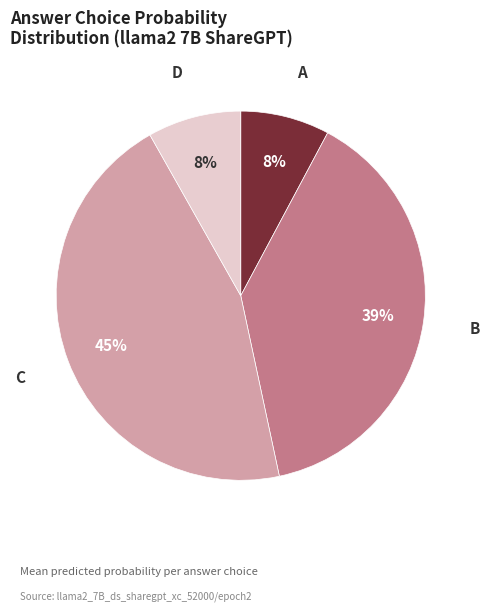

Which slice is the largest?

C